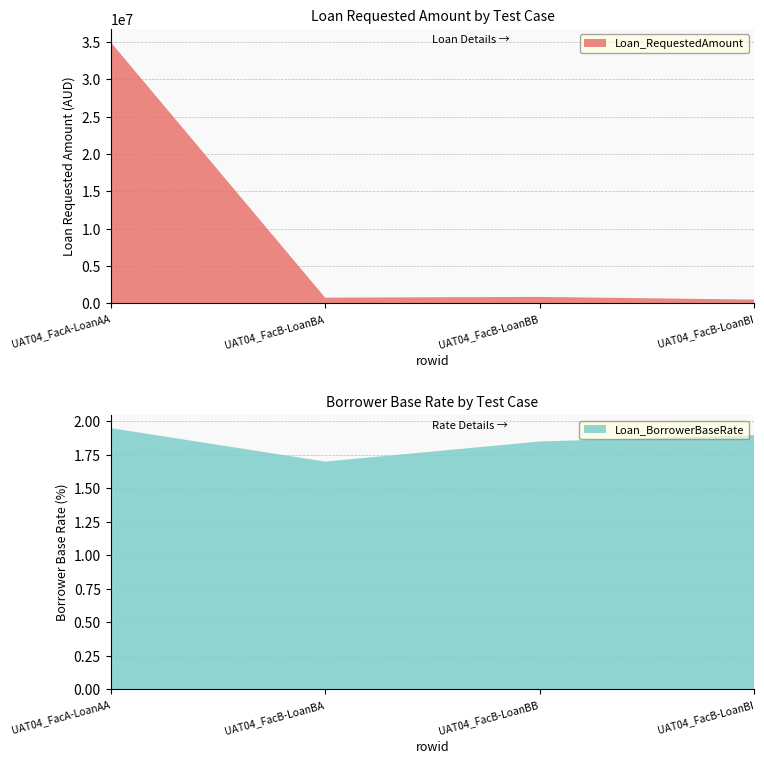

Reading left to right, transcribe all the data shown in this chart.

Loan_RequestedAmount: UAT04_FacA-LoanAA=35000000.0	UAT04_FacB-LoanBA=760000.0	UAT04_FacB-LoanBB=860000.0	UAT04_FacB-LoanBI=500000.0
Loan_BorrowerBaseRate: UAT04_FacA-LoanAA=1.9	UAT04_FacB-LoanBA=1.7	UAT04_FacB-LoanBB=1.9	UAT04_FacB-LoanBI=1.9